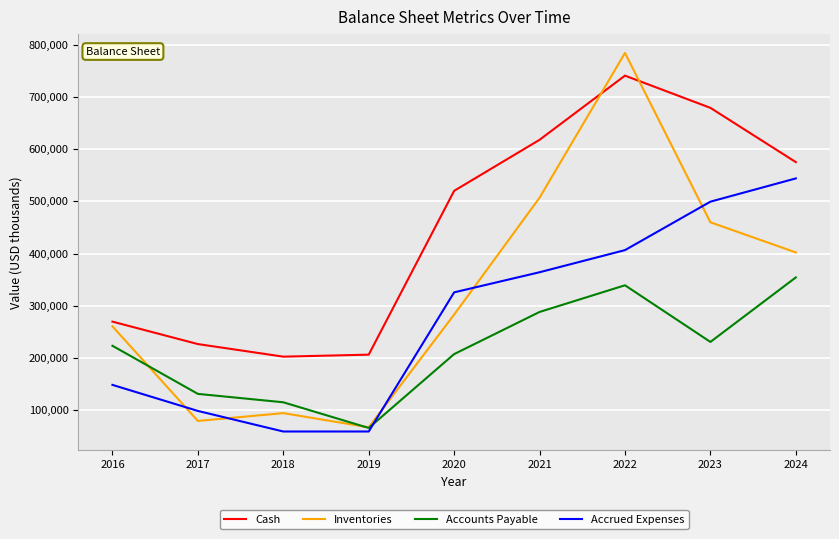

Does the chart display data point markers on the line(s)?

No